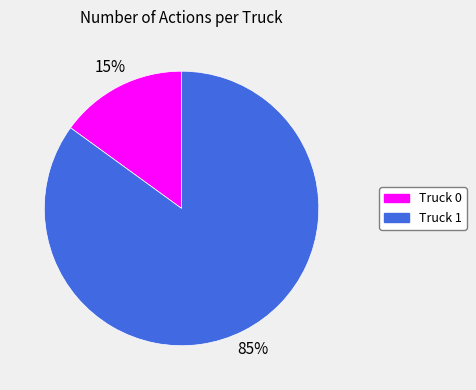

Which category has the smallest portion of the pie?

Truck 0